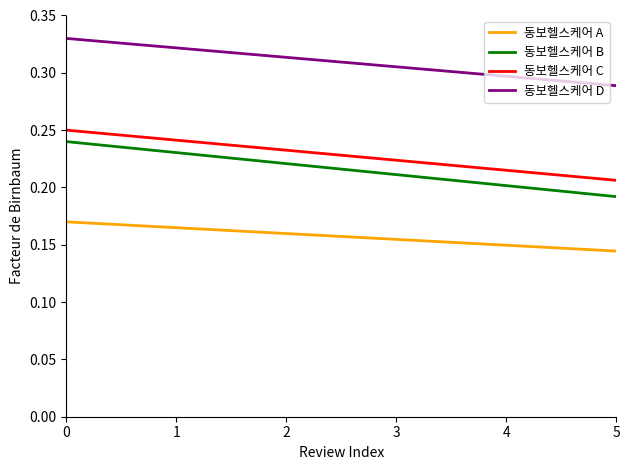

Which series has the largest total across all categories?

동보헬스케어 D